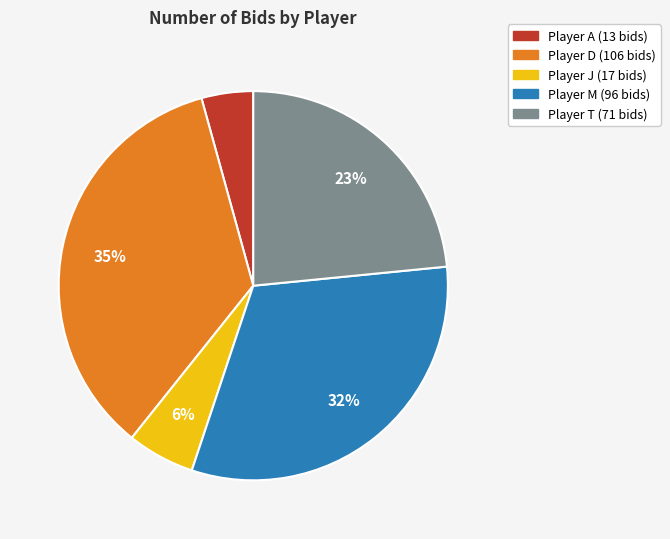

Does any single category account for the majority?

No